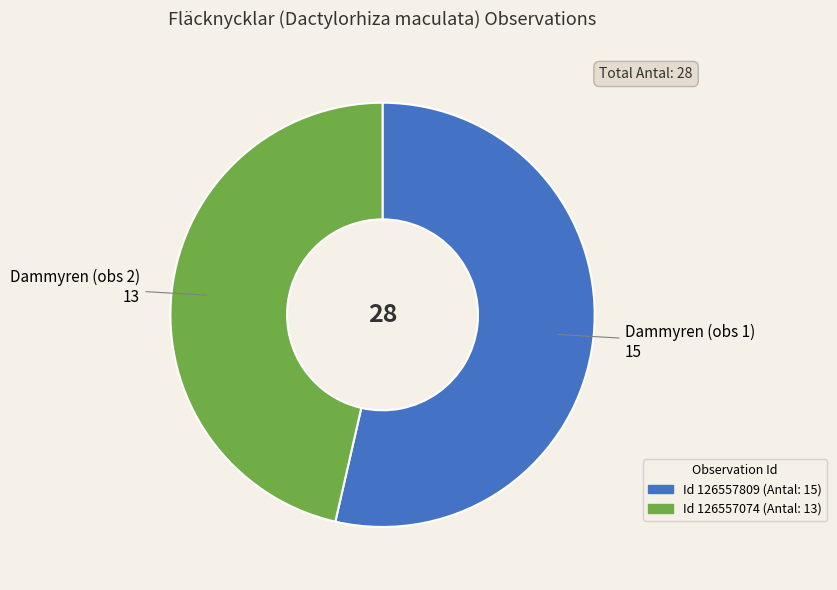

Is there a majority slice in this chart?

Yes